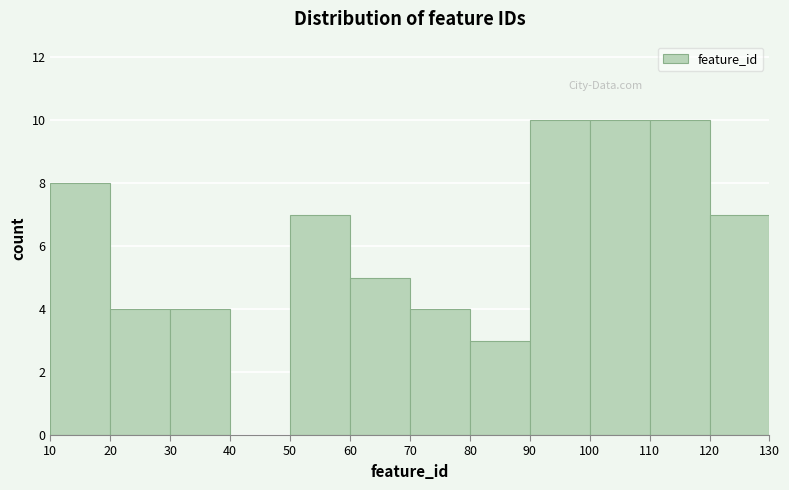

Reading left to right, list every bar in this chart as the range it spans on the x-axis followed by its height. The values are not printed on the chart, so give them approximately, as read against the axis.

10 to 20: 8
20 to 30: 4
30 to 40: 4
40 to 50: 0
50 to 60: 7
60 to 70: 5
70 to 80: 4
80 to 90: 3
90 to 100: 10
100 to 110: 10
110 to 120: 10
120 to 130: 7